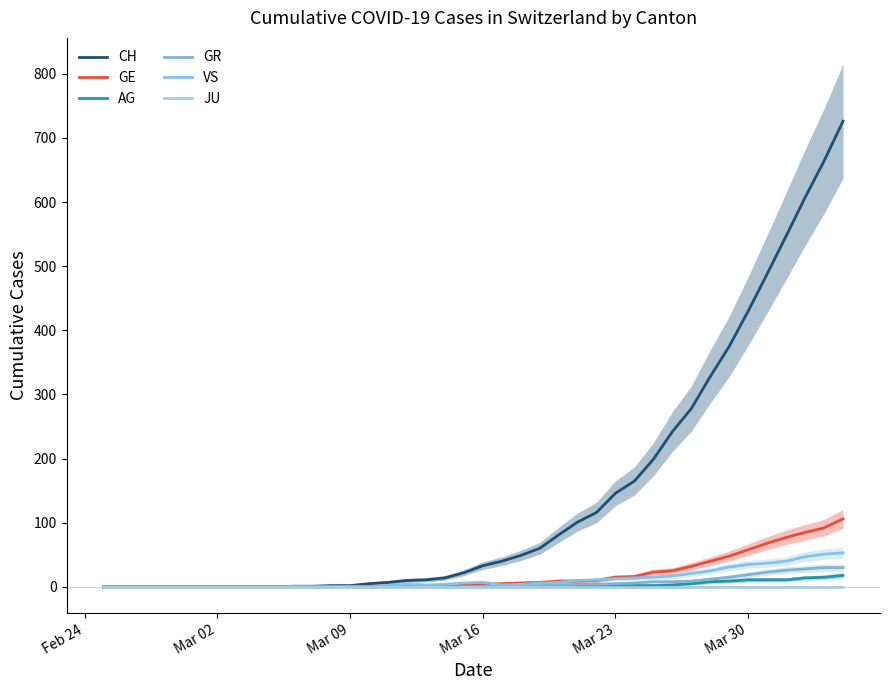

What position from the left is Mar 02?

7